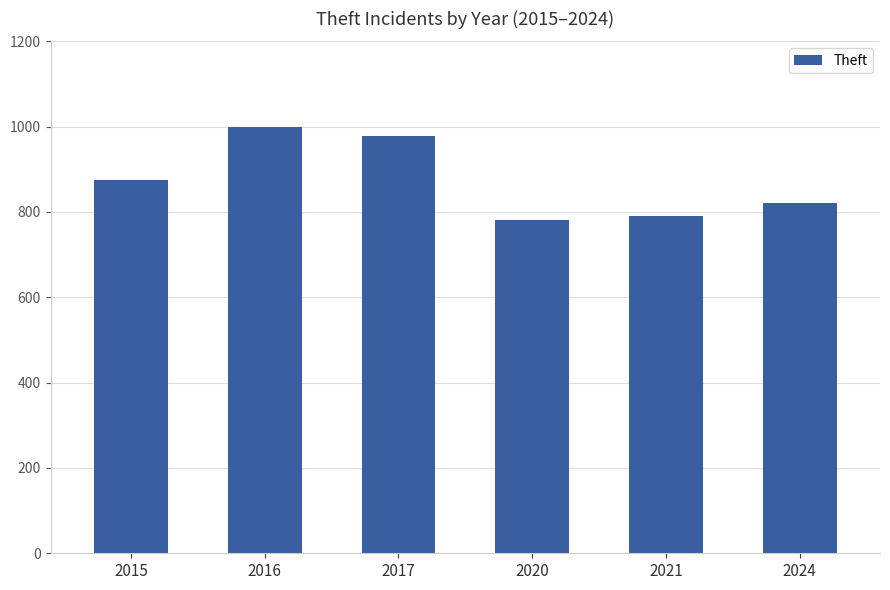

Between 2020 and 2024, which is larger?

2024